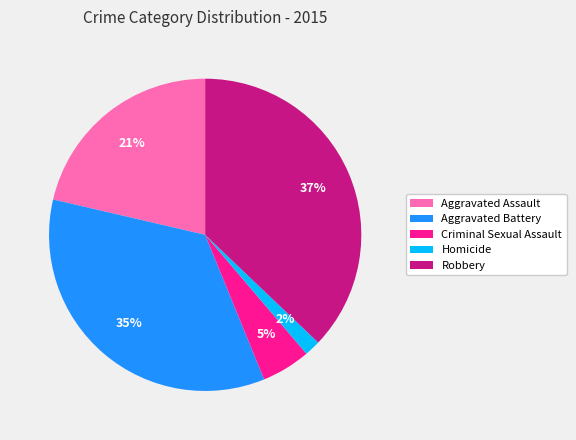

Combined, do Criminal Sexual Assault and Aggravated Battery account for over 50%?

No